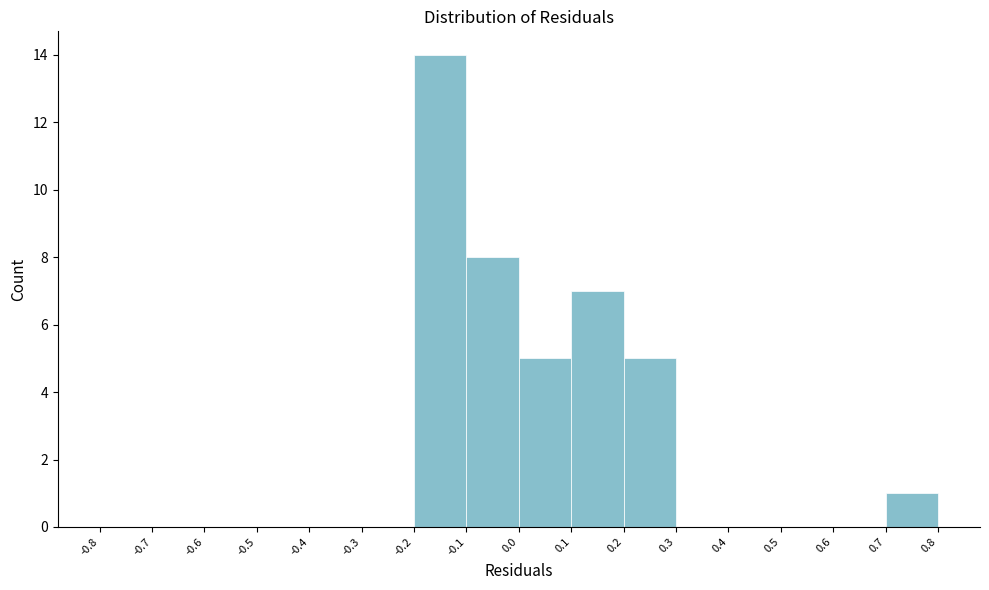

Which range on the x-axis has the tallest bar?

-0.2 to -0.1